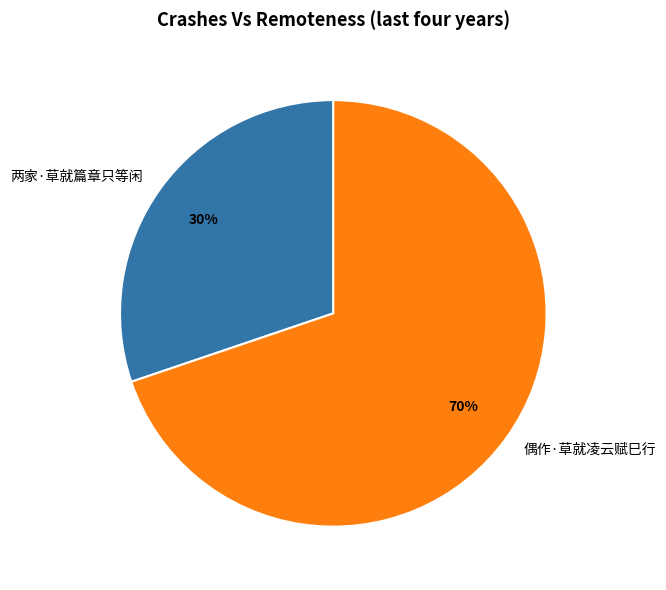

What percentage is the 偶作·草就凌云赋巳行 slice, to the nearest percent?

70%